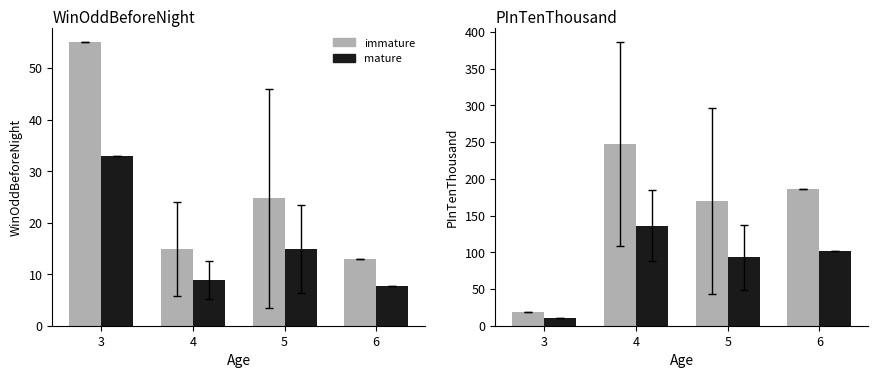

Reading right to left, what are all the values shown in this chart?

immature: 6=186.0	5=169.8	4=247.3	3=19.0
mature: 6=102.3	5=93.4	4=136.0	3=10.5